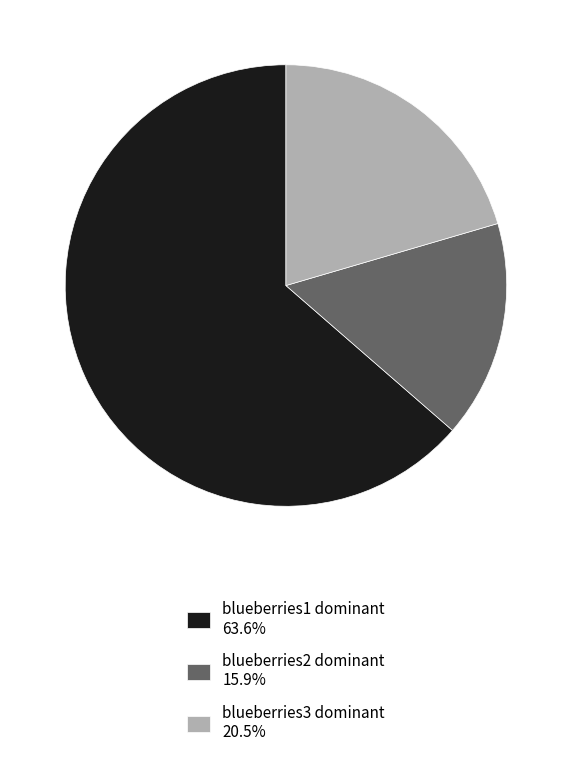

Is the sum of blueberries1 dominant 63.6% and blueberries3 dominant 20.5% greater than half?

Yes